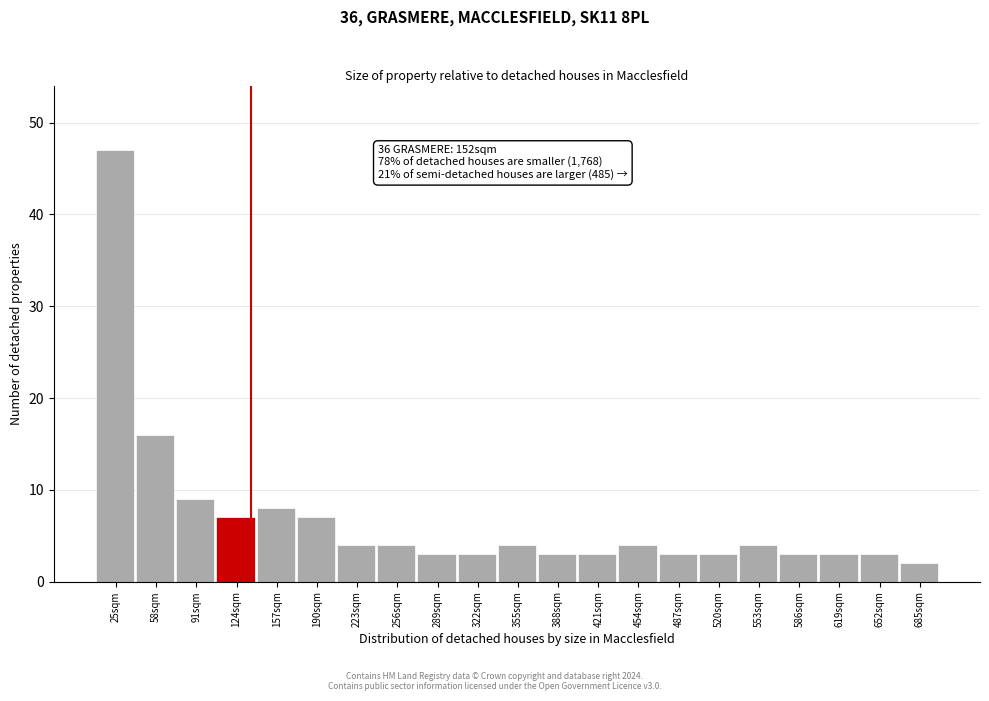

Reading left to right, extract all data points from this chart.

47	16	9	7	8	7	4	4	3	3	4	3	3	4	3	3	4	3	3	3	2